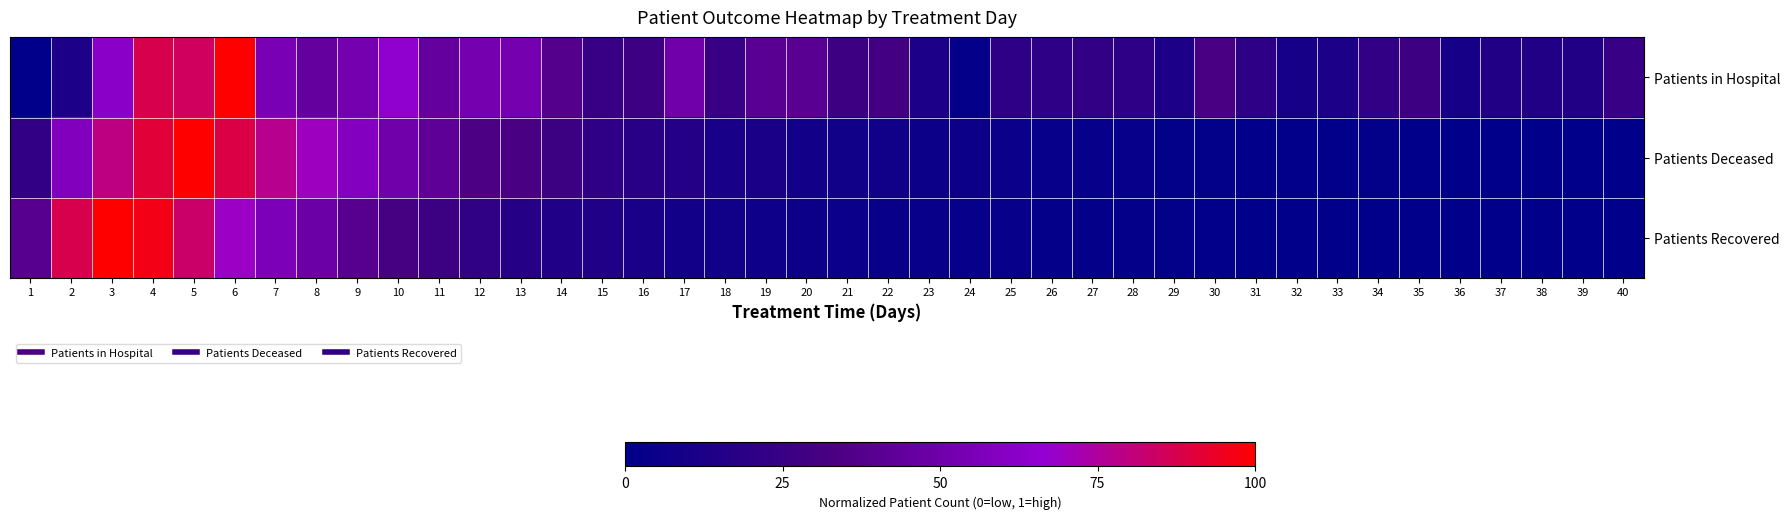

Reading left to right, transcribe all the data shown in this chart.

Patients in Hospital: 1=0.0	2=0.1	3=0.6	4=0.9	5=0.8	6=1.0	7=0.6	8=0.5	9=0.5	10=0.7	11=0.5	12=0.5	13=0.5	14=0.4	15=0.2	16=0.3	17=0.5	18=0.2	19=0.4	20=0.4	21=0.3	22=0.3	23=0.1	24=0.0	25=0.2	26=0.2	27=0.2	28=0.2	29=0.1	30=0.3	31=0.2	32=0.1	33=0.1	34=0.2	35=0.3	36=0.1	37=0.1	38=0.1	39=0.1	40=0.2
Patients Deceased: 1=0.2	2=0.6	3=0.8	4=0.9	5=1.0	6=0.9	7=0.8	8=0.7	9=0.6	10=0.5	11=0.4	12=0.3	13=0.3	14=0.3	15=0.2	16=0.2	17=0.2	18=0.1	19=0.1	20=0.1	21=0.1	22=0.1	23=0.1	24=0.1	25=0.1	26=0.0	27=0.0	28=0.0	29=0.0	30=0.0	31=0.0	32=0.0	33=0.0	34=0.0	35=0.0	36=0.0	37=0.0	38=0.0	39=0.0	40=0.0
Patients Recovered: 1=0.4	2=0.9	3=1.0	4=1.0	5=0.8	6=0.7	7=0.6	8=0.5	9=0.4	10=0.3	11=0.3	12=0.2	13=0.2	14=0.1	15=0.1	16=0.1	17=0.1	18=0.1	19=0.1	20=0.1	21=0.0	22=0.0	23=0.0	24=0.0	25=0.0	26=0.0	27=0.0	28=0.0	29=0.0	30=0.0	31=0.0	32=0.0	33=0.0	34=0.0	35=0.0	36=0.0	37=0.0	38=0.0	39=0.0	40=0.0